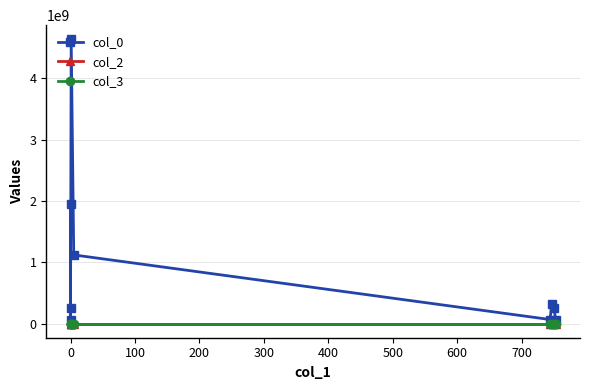

True or false: col_3 and col_2 intersect in this chart.

False